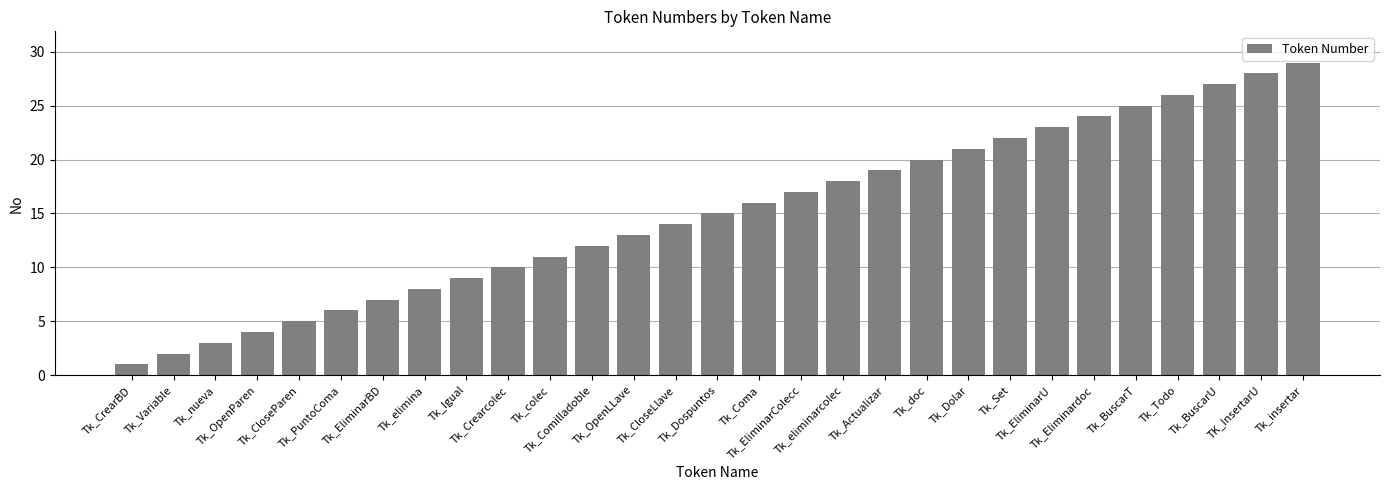

What position from the right is Tk_EliminarBD?

23